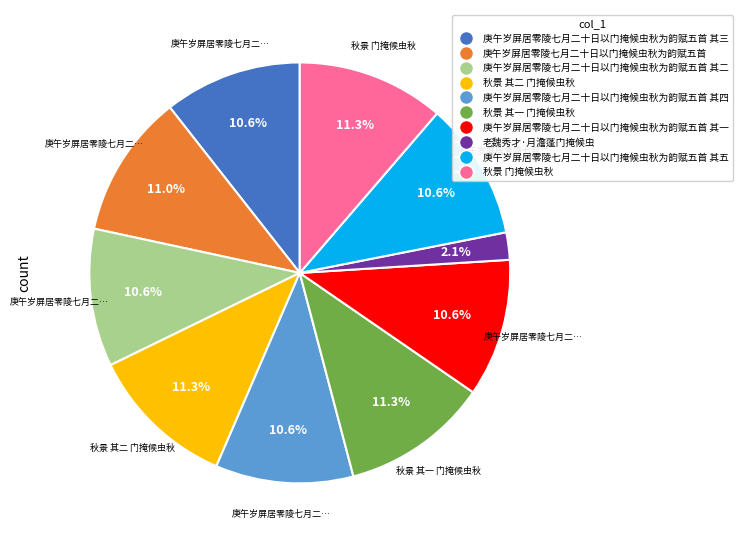

Does any single category account for the majority?

No